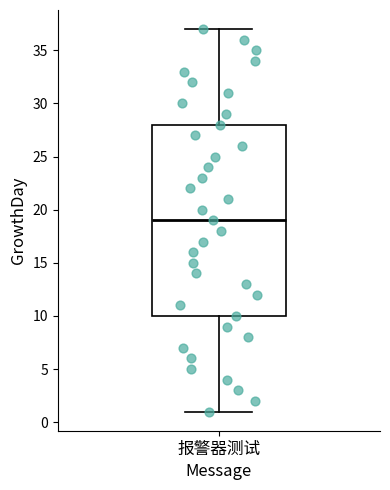

Transcribe this box plot: give where the median line is, the range the box spans, and where the two whiskers end, as read against the y-axis. The values are not printed on the chart, so give them approximately, as read against the axis.

median 19, box 10 to 28, whiskers 1 to 37